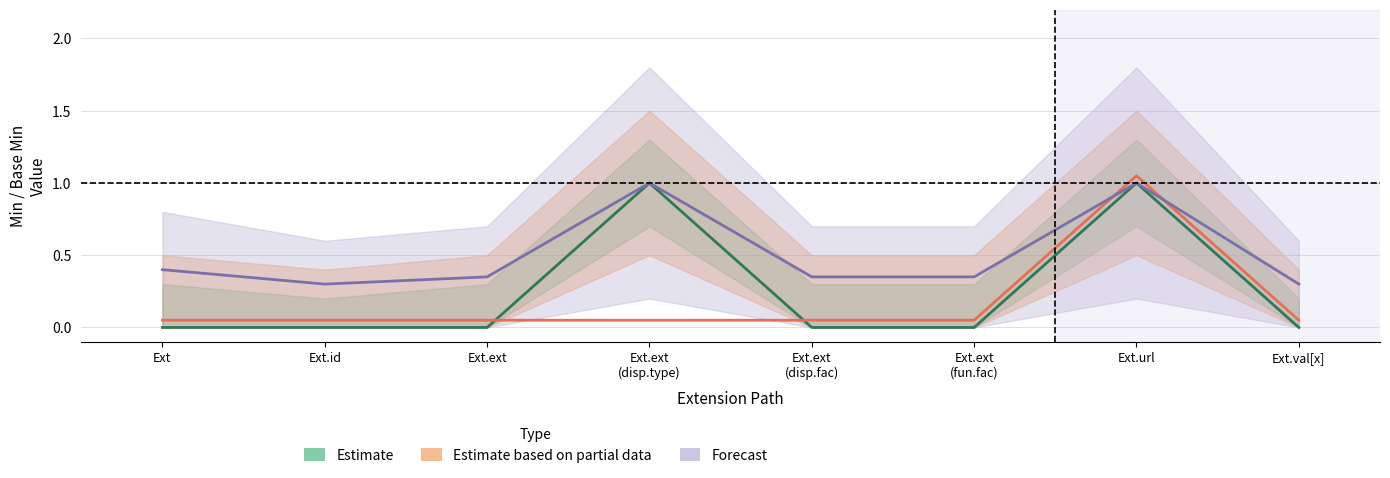

Is it true that Forecast equals 0.3 at Ext.ext
(disp.fac)?

True